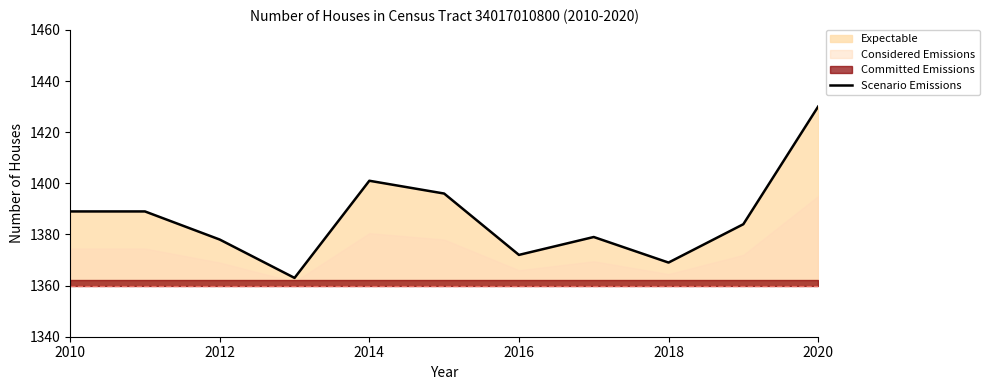

What is the maximum value for Scenario Emissions?

1430